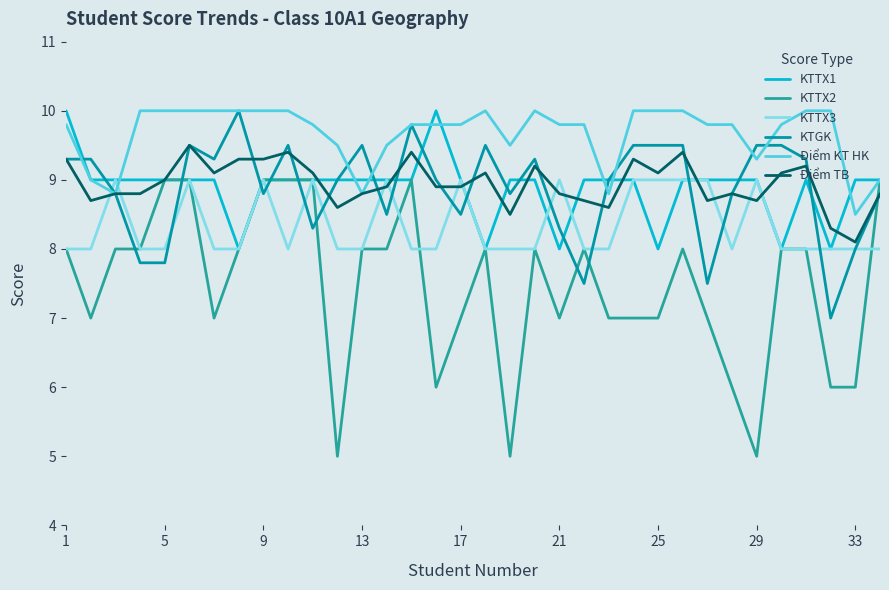

True or false: KTGK and KTTX2 cross at least once.

True